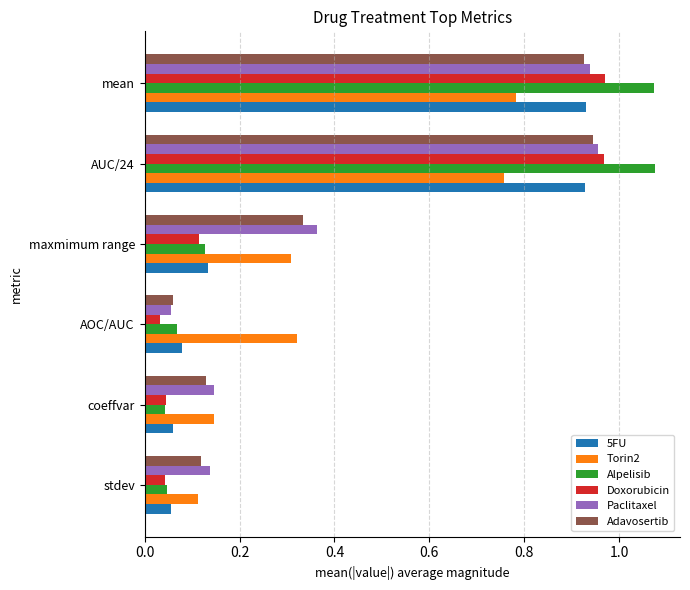

Which series has the largest range (max minus min)?

Alpelisib